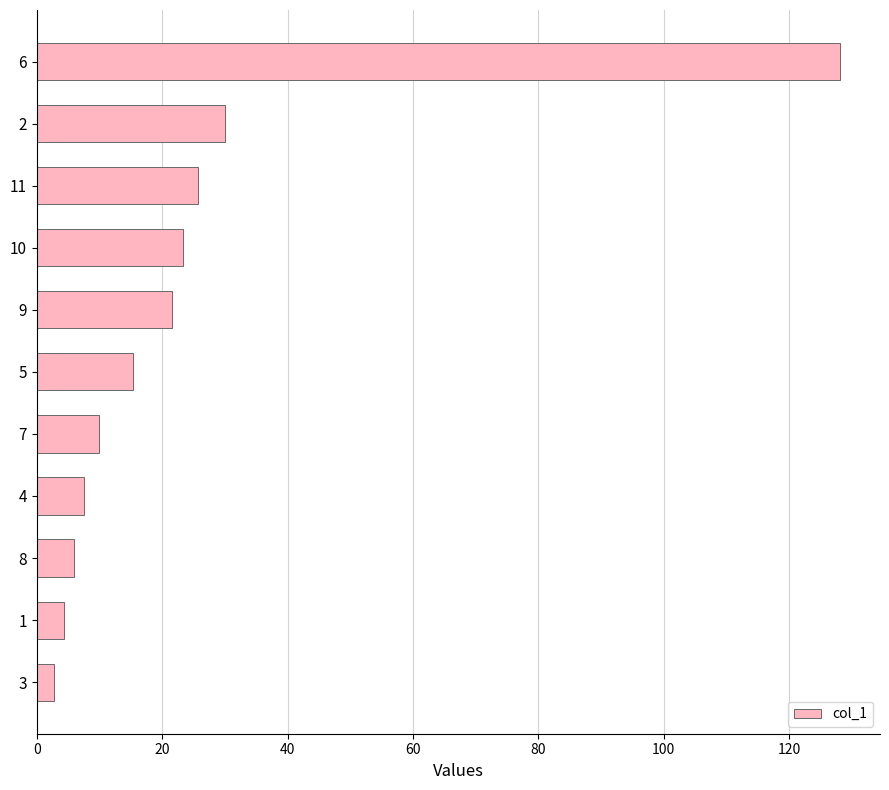

True or false: the data shows 26.9 at 6.

False